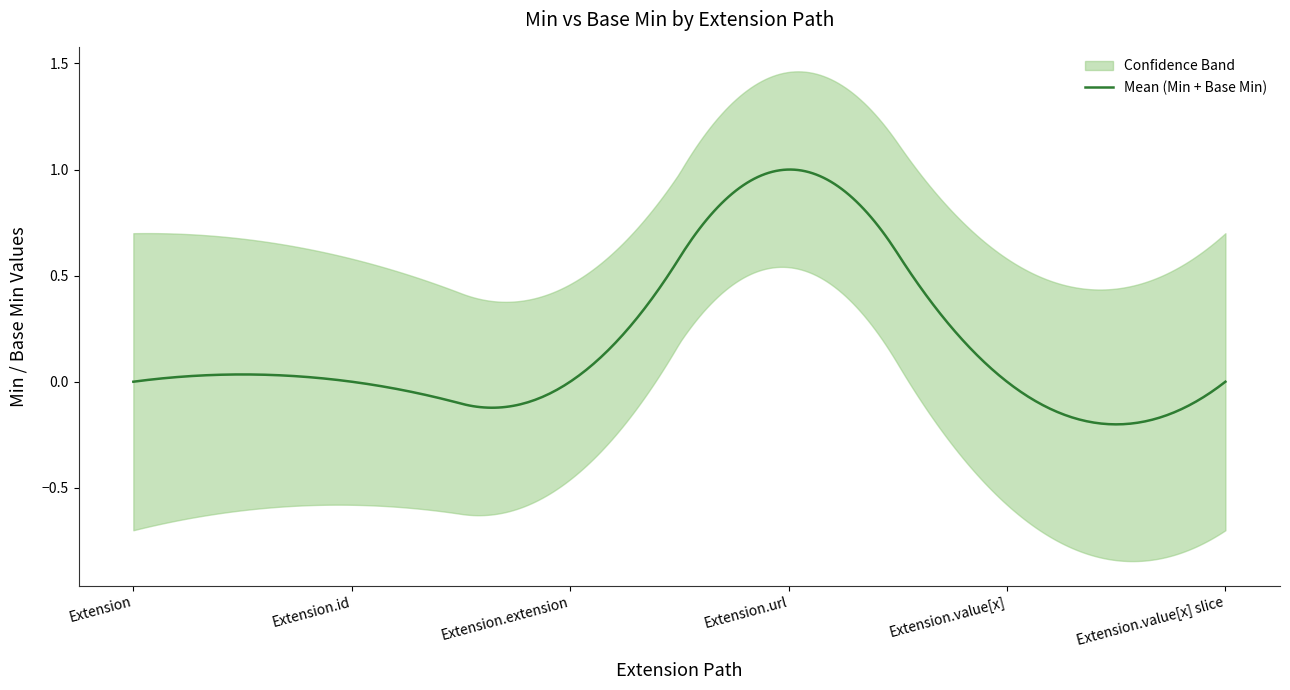

What is the difference between the maximum and minimum values in the Min series?

1